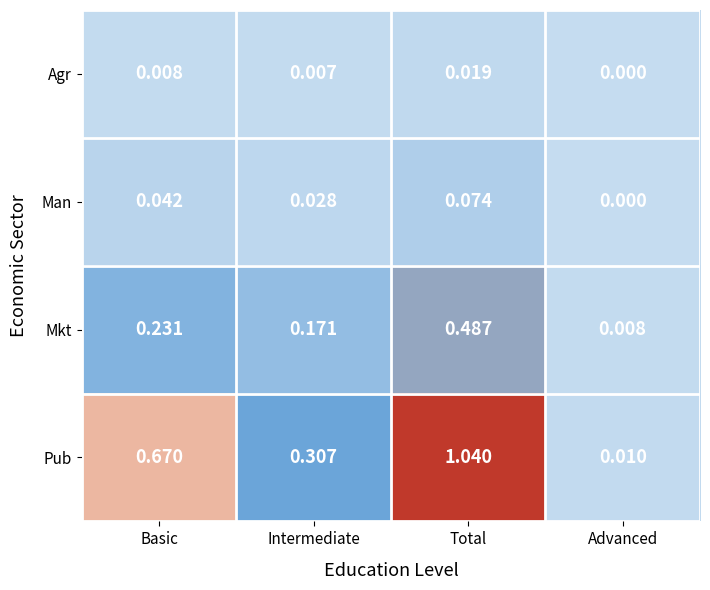

Which category has the lowest value across all series?

Advanced